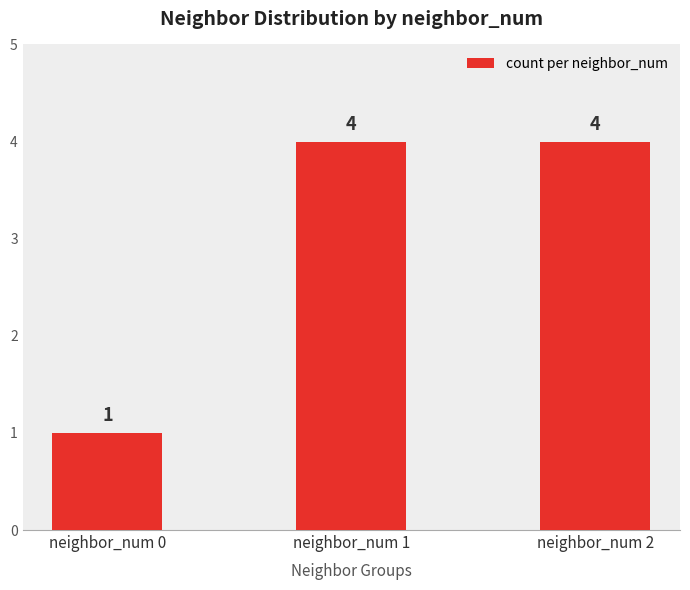

What is the maximum value shown in the chart?

4